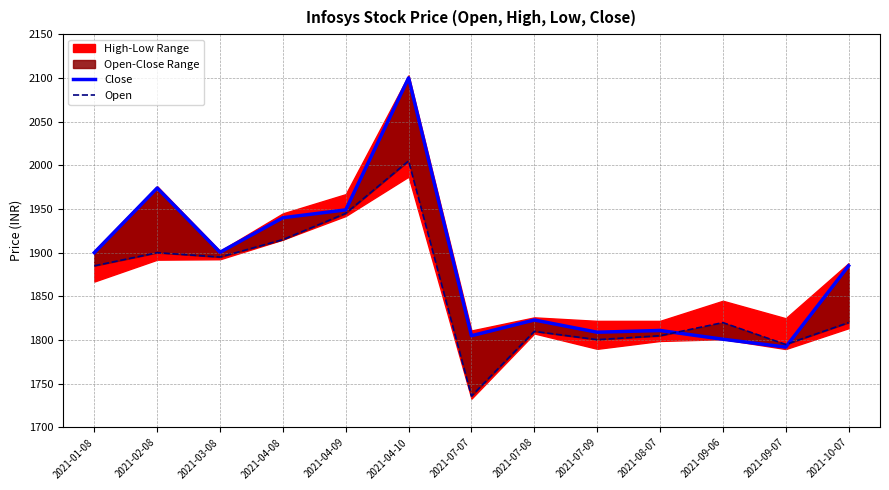

What is the value of the Close point at the 7th from the left?

1805.0